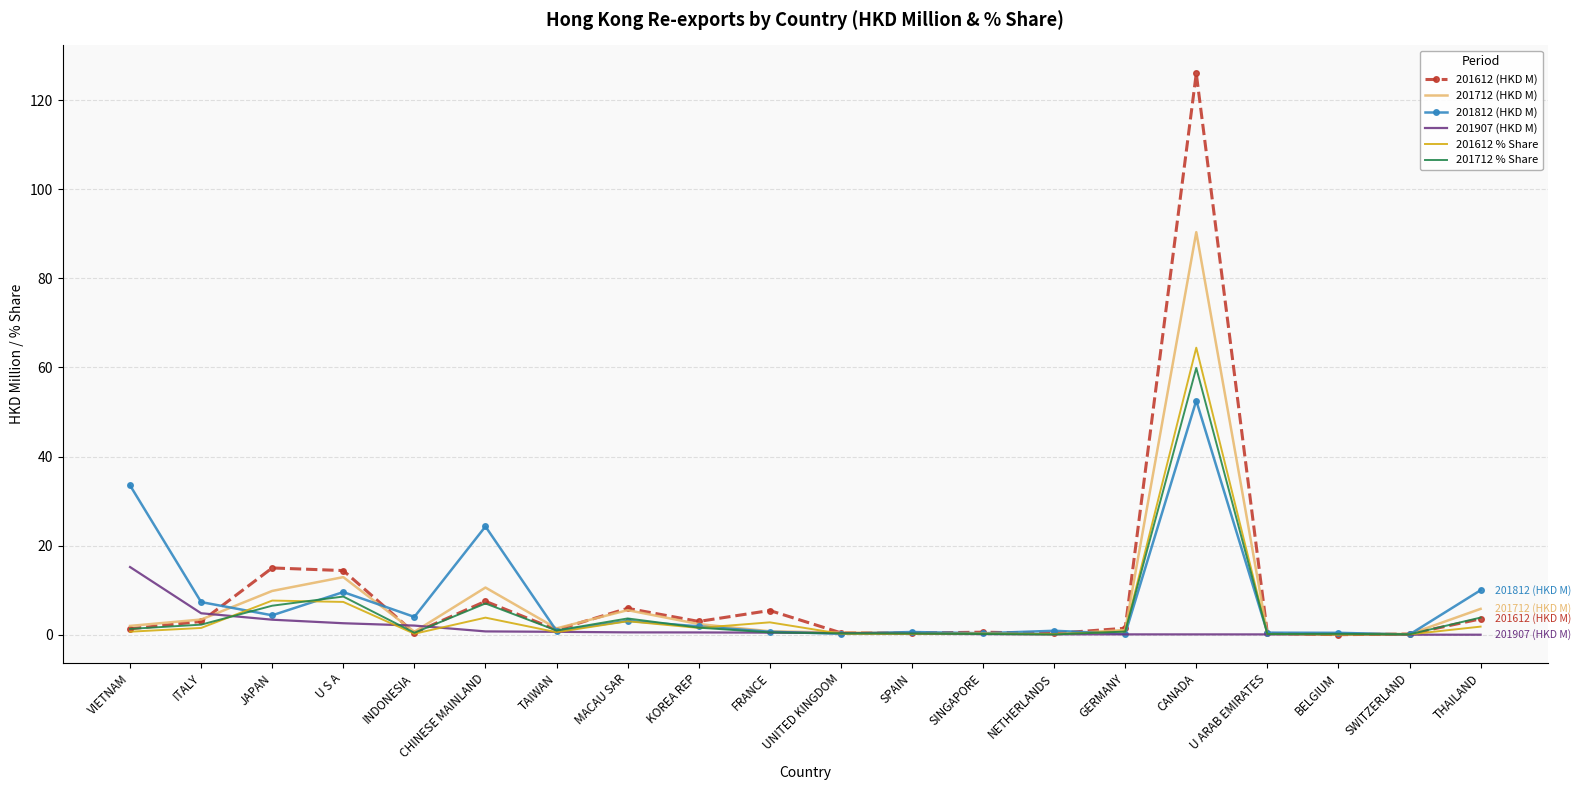

At which category does the chart reach its peak across all series?

CANADA